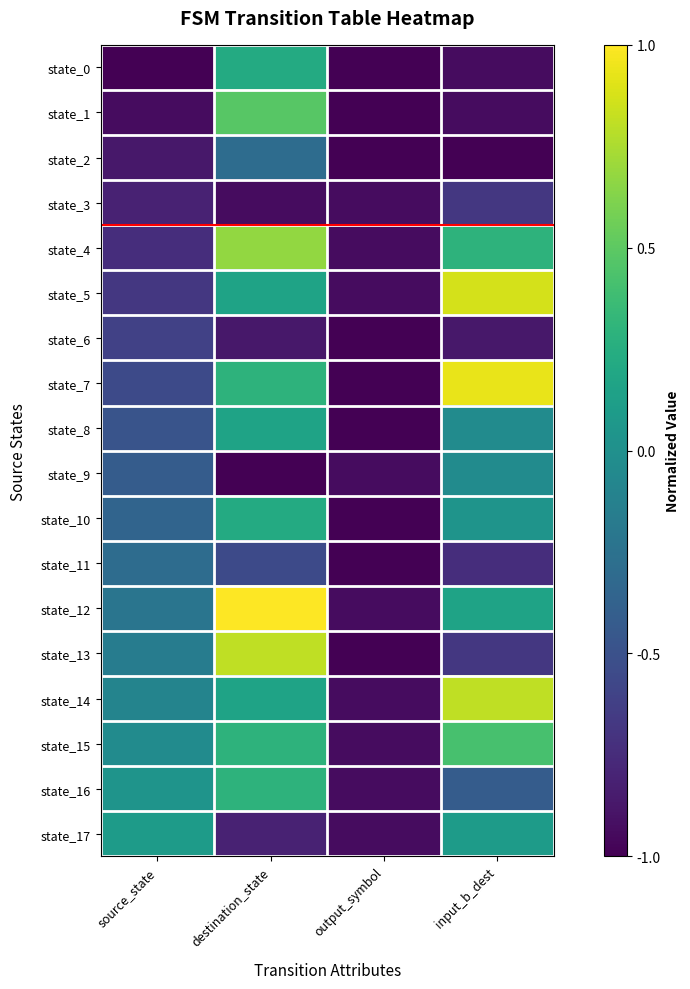

At source_state, list the series in order from largest to smallest.

state_17, state_16, state_15, state_14, state_13, state_12, state_11, state_10, state_9, state_8, state_7, state_6, state_5, state_4, state_3, state_2, state_1, state_0